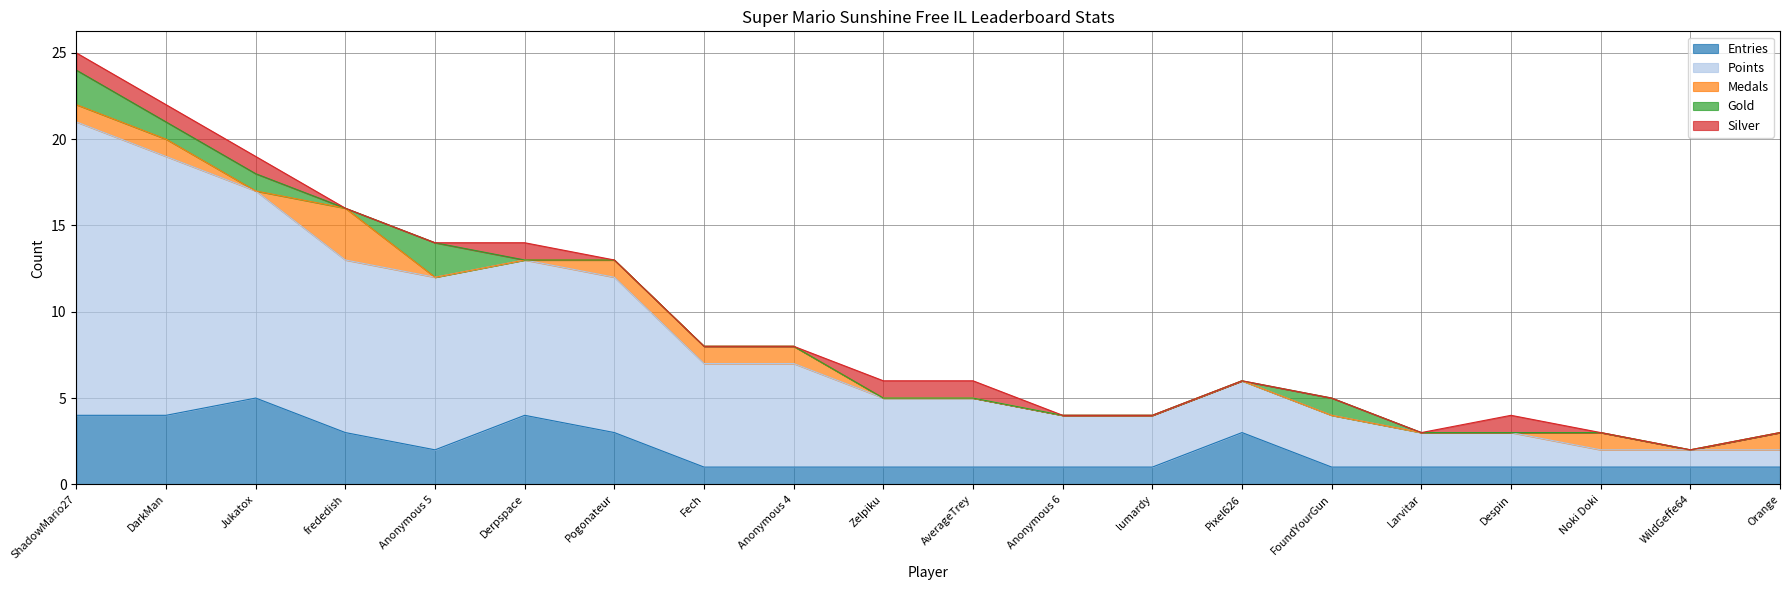

At which category does Medals reach its first local peak?

frededish